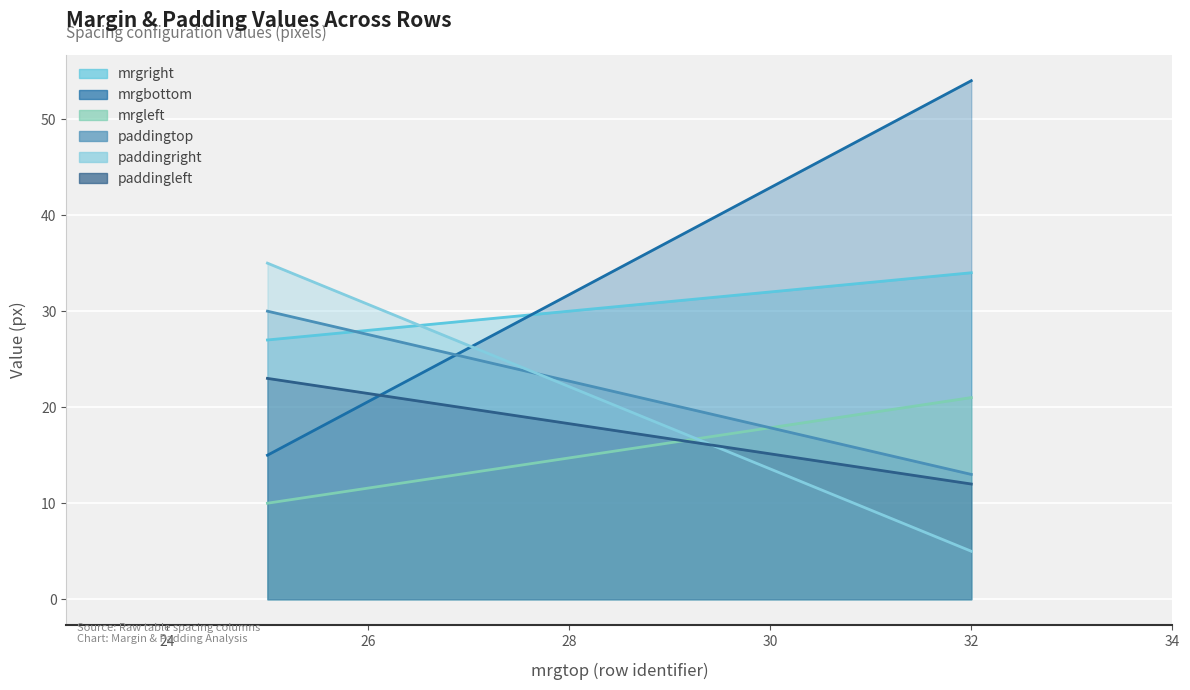

Is the value of paddingleft at 25 greater than the value of paddingtop at 25?

Yes